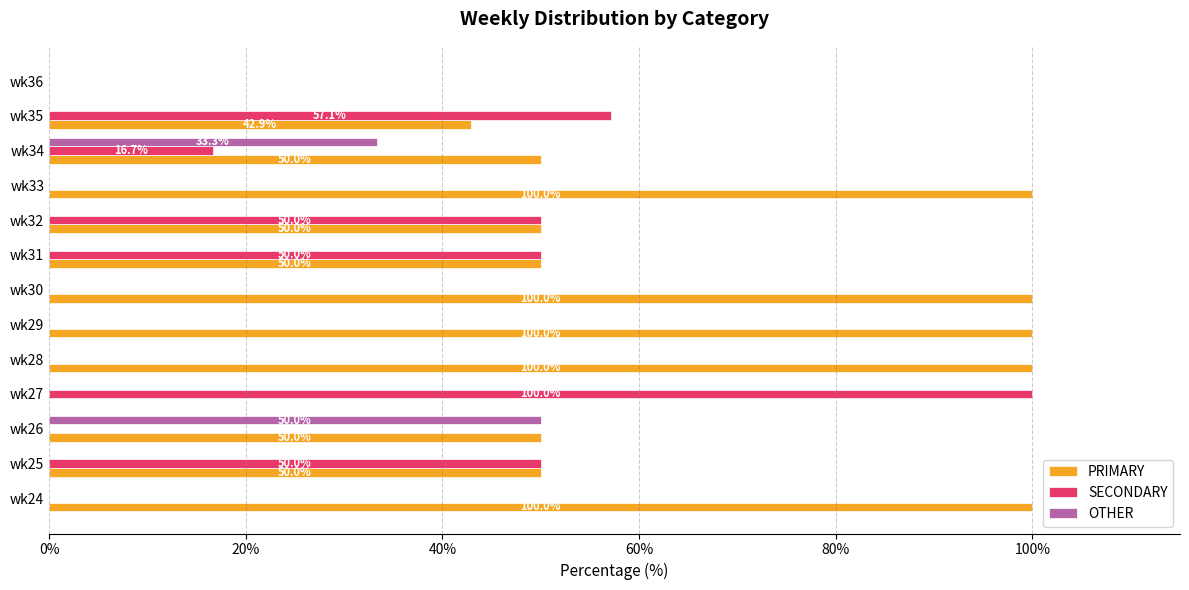

What is the greatest value displayed?

100.0